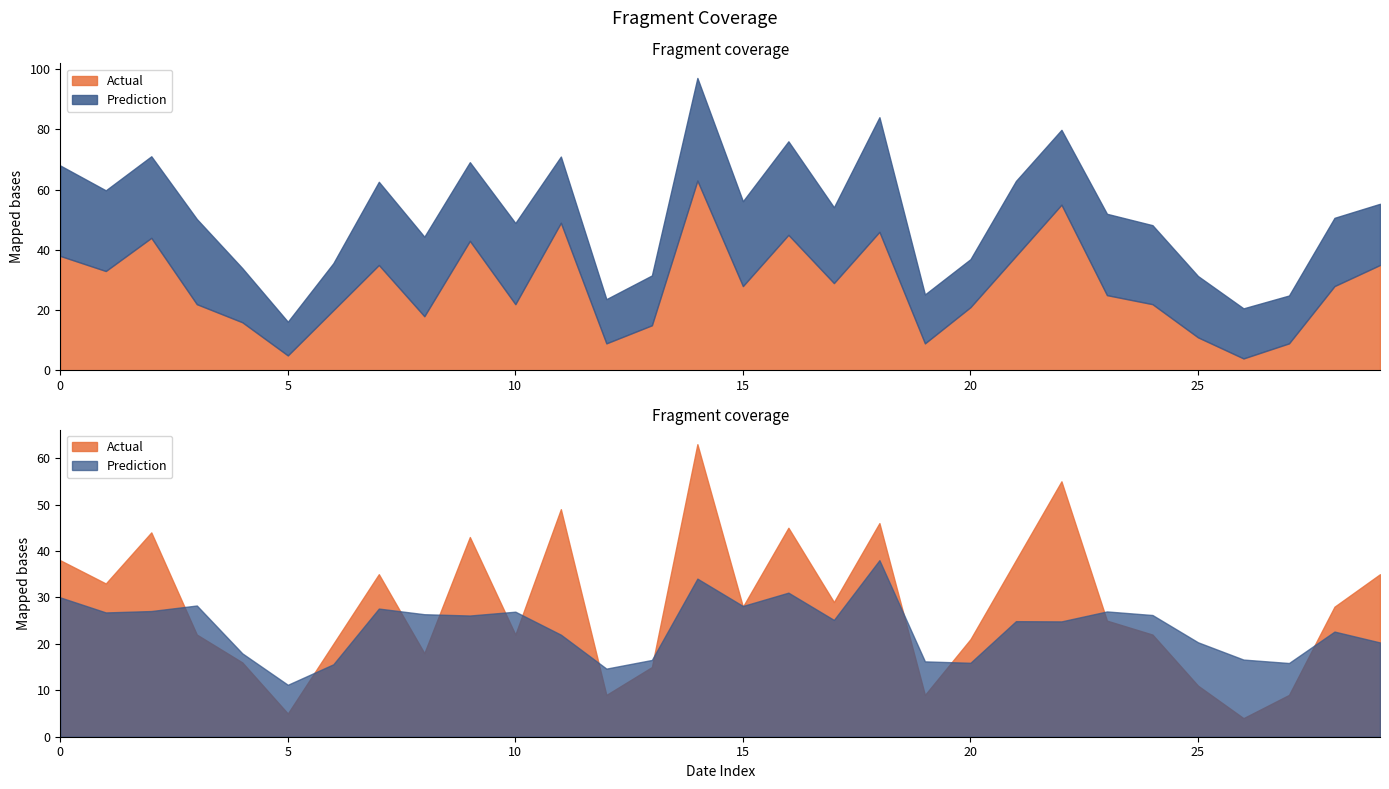

What is the value of the Prediction point at the 7th from the left?

15.6